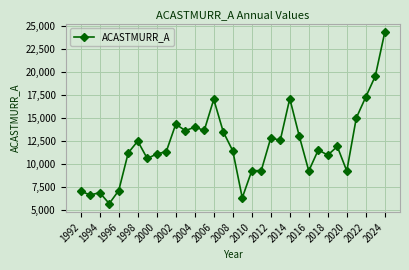

What is the value of the 8th point from the left?

10600